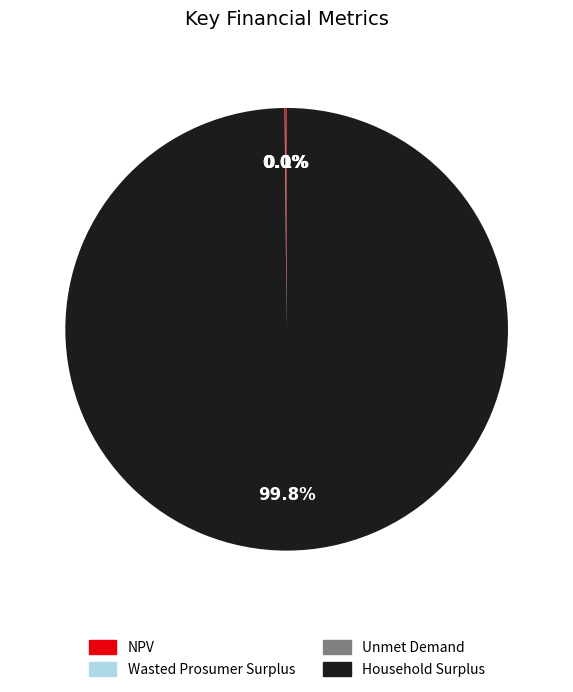

What is the majority slice?

Household Surplus